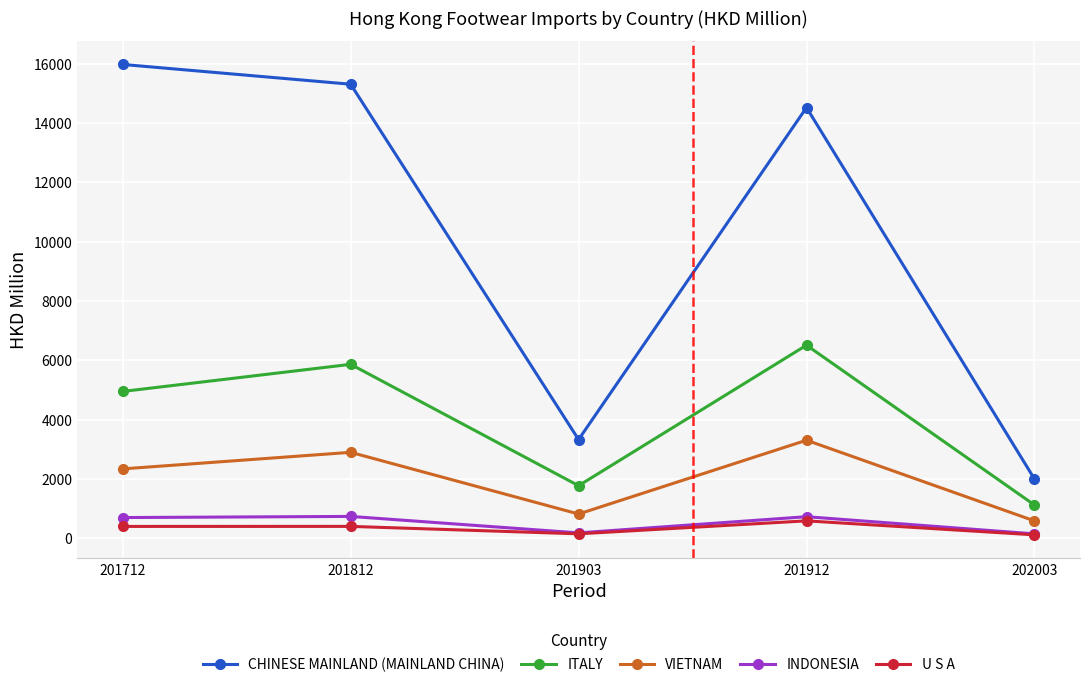

The value of VIETNAM at 201812 is 2896.3. True or false?

True